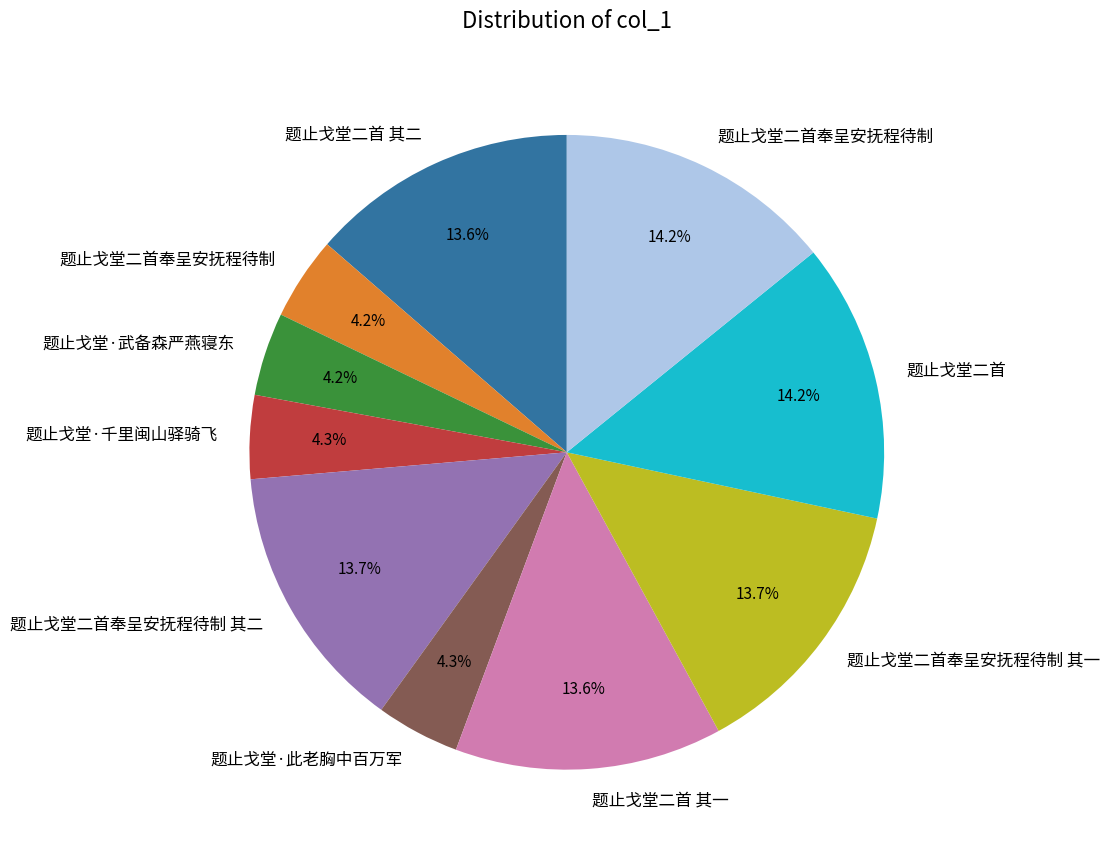

Is there a majority slice in this chart?

No